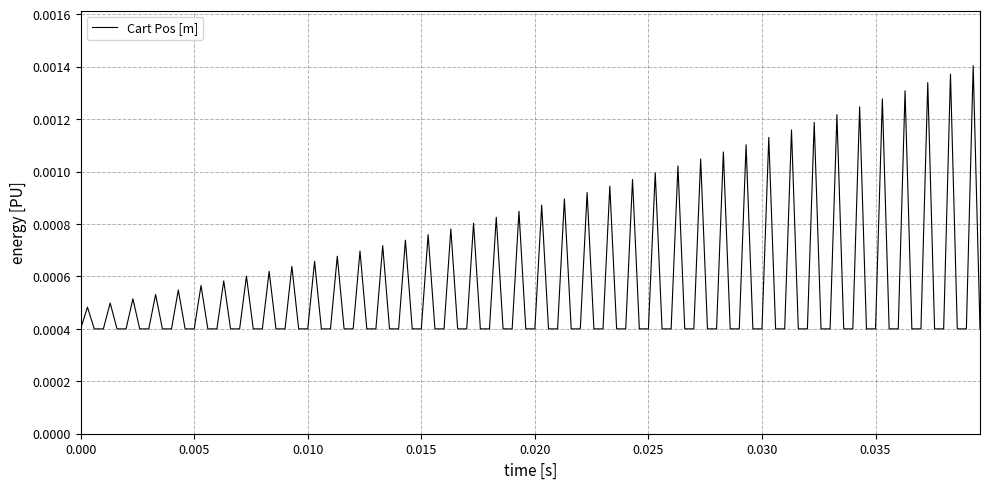

How many categories are shown in the chart?

120